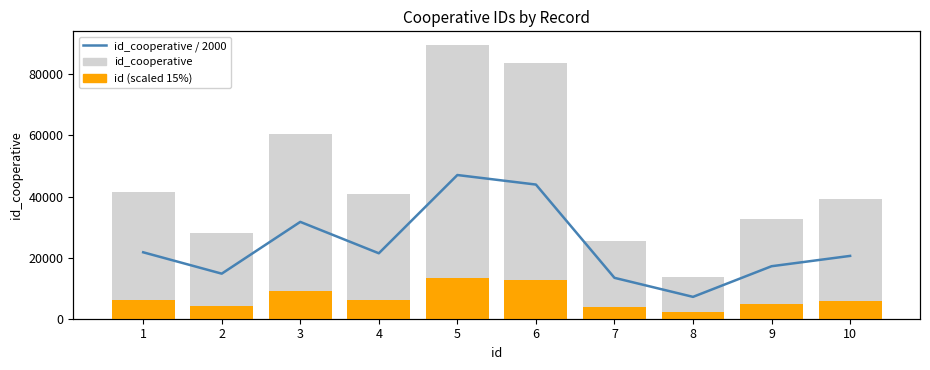

Is the value of id_cooperative / 2000 at 5 greater than the value of id (scaled) at 8?

No